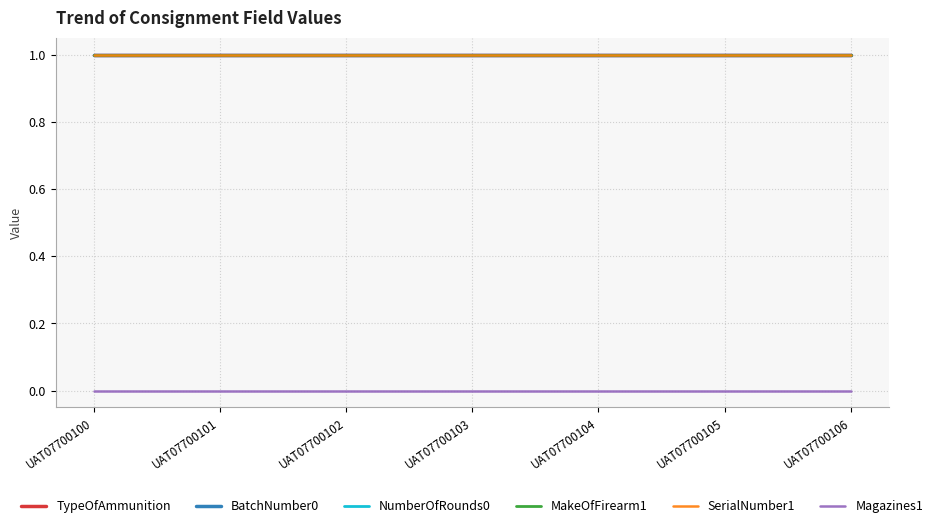

At how many categories does at least one series exceed 0?

7